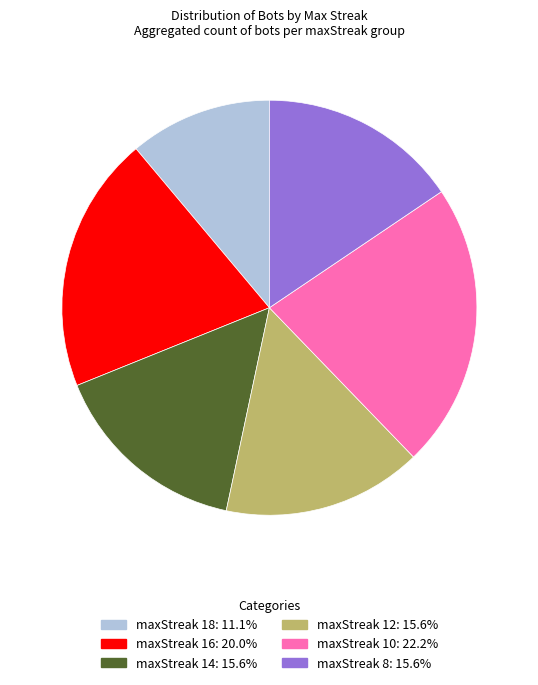

Is there any slice that represents more than half of the pie?

No